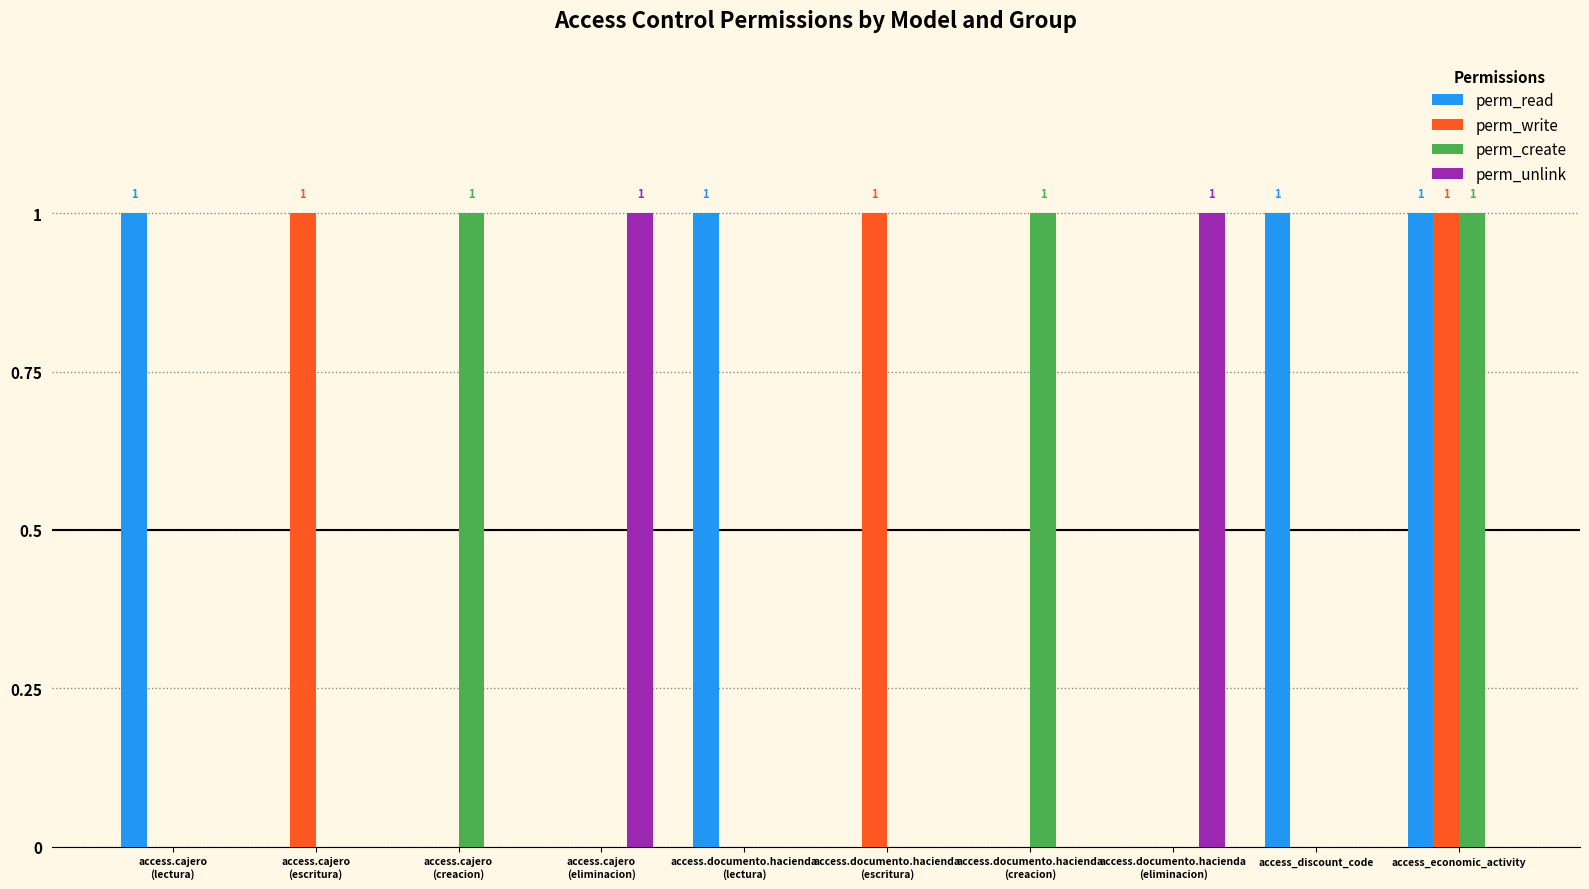

What is the total value across all series at access.documento.hacienda
(creacion)?

1